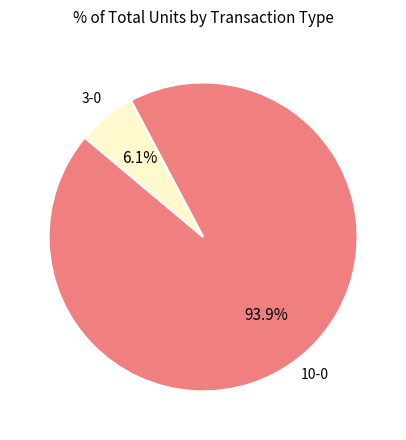

Is there any slice that represents more than half of the pie?

Yes